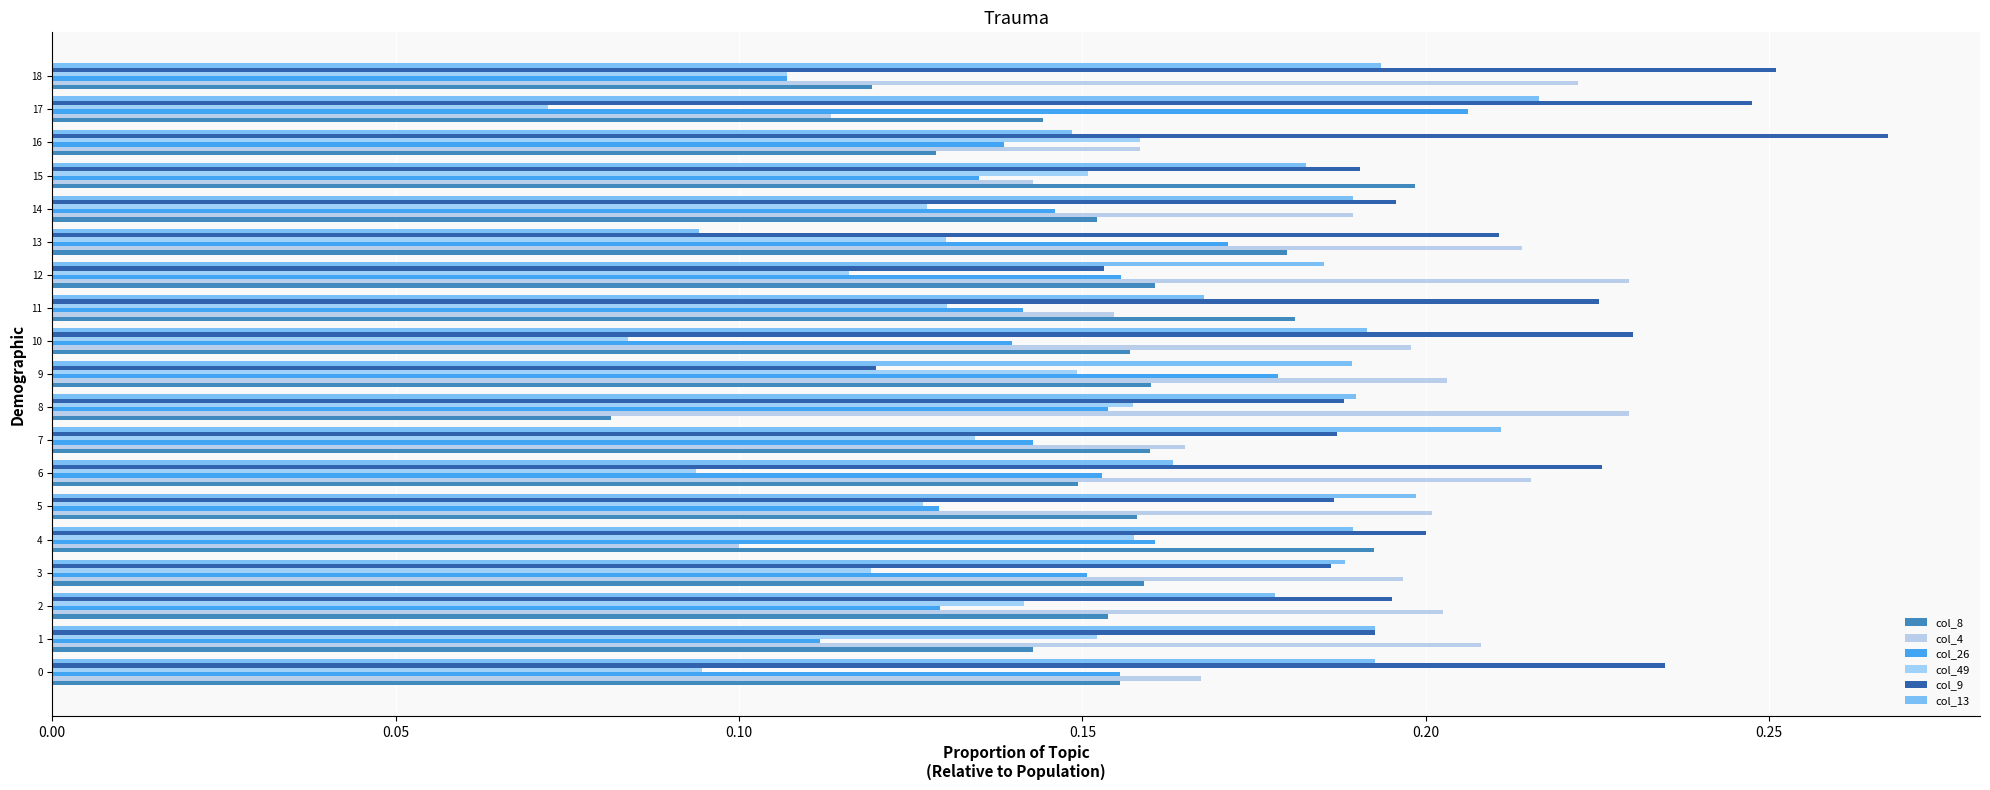

Reading left to right, what are all the values shown in this chart?

col_8: 0.2	0.1	0.2	0.2	0.2	0.2	0.1	0.2	0.1	0.2	0.2	0.2	0.2	0.2	0.2	0.2	0.1	0.1	0.1
col_4: 0.2	0.2	0.2	0.2	0.1	0.2	0.2	0.2	0.2	0.2	0.2	0.2	0.2	0.2	0.2	0.1	0.2	0.1	0.2
col_26: 0.2	0.1	0.1	0.2	0.2	0.1	0.2	0.1	0.2	0.2	0.1	0.1	0.2	0.2	0.1	0.1	0.1	0.2	0.1
col_49: 0.1	0.2	0.1	0.1	0.2	0.1	0.1	0.1	0.2	0.1	0.1	0.1	0.1	0.1	0.1	0.2	0.2	0.1	0.1
col_9: 0.2	0.2	0.2	0.2	0.2	0.2	0.2	0.2	0.2	0.1	0.2	0.2	0.2	0.2	0.2	0.2	0.3	0.2	0.3
col_13: 0.2	0.2	0.2	0.2	0.2	0.2	0.2	0.2	0.2	0.2	0.2	0.2	0.2	0.1	0.2	0.2	0.1	0.2	0.2